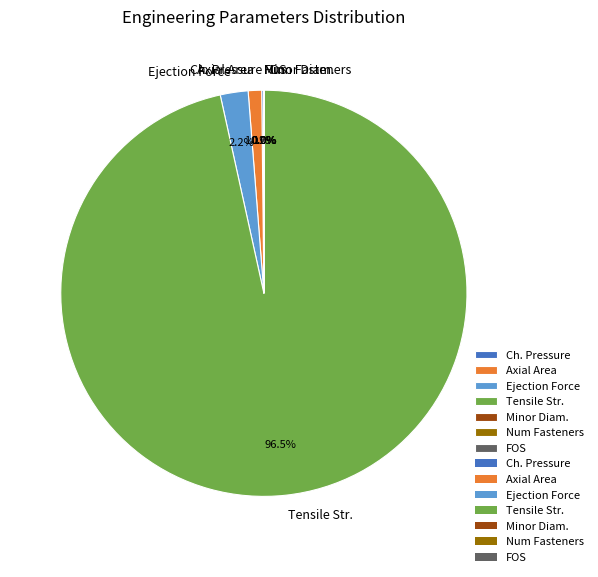

Which category has the biggest portion of the pie?

Tensile Str.